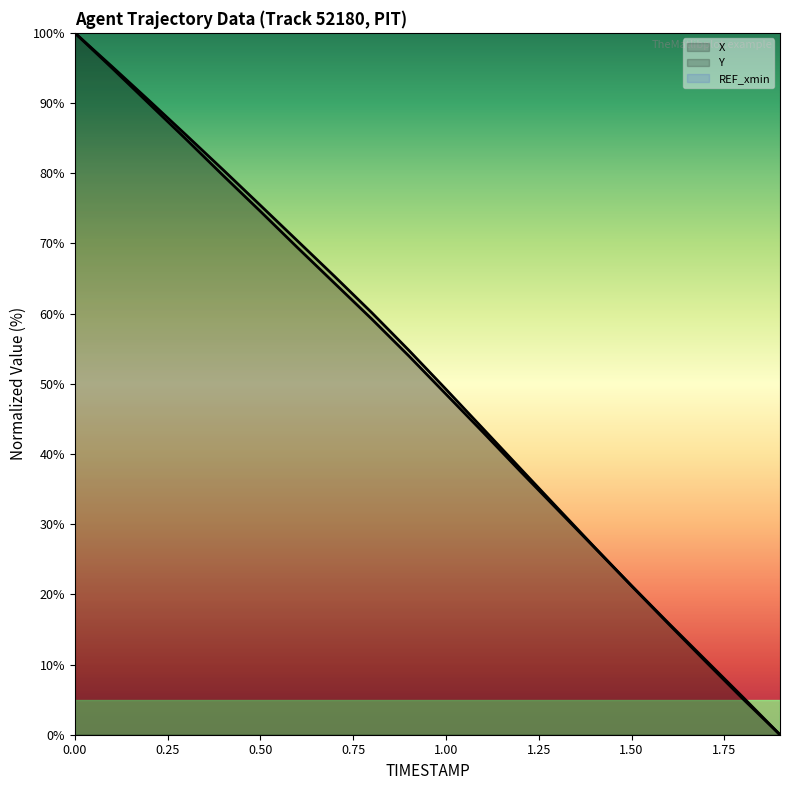

What is the average value of the Y series?

51.0